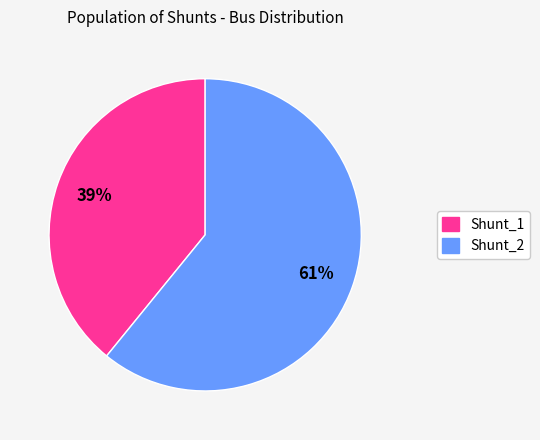

Which slice is the largest?

Shunt_2